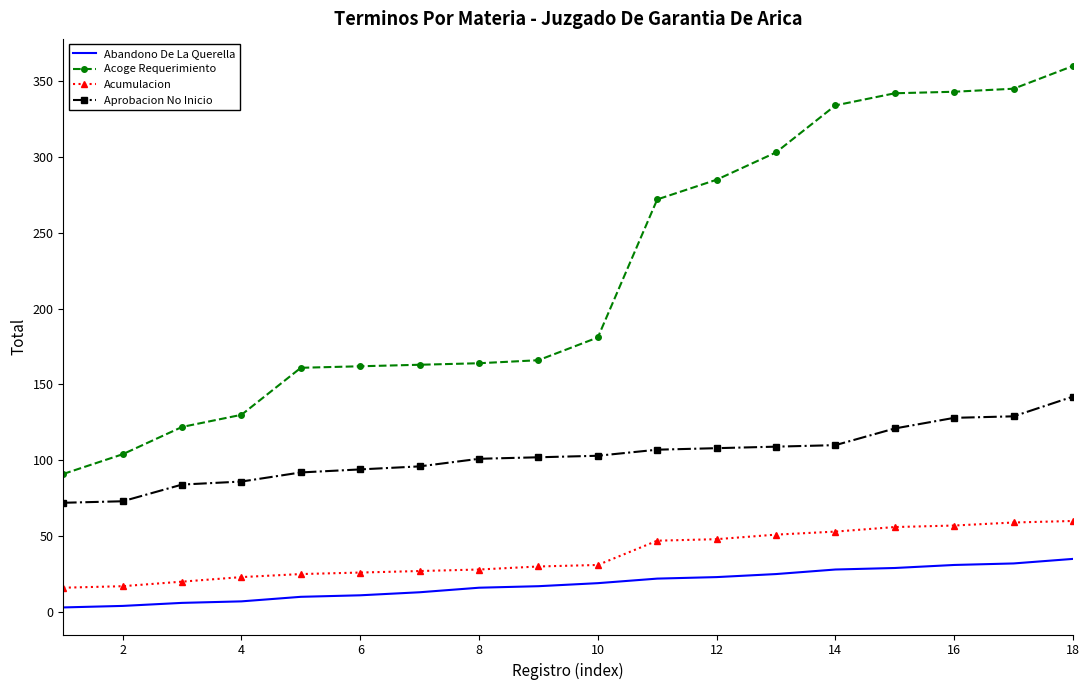

At how many categories does at least one series exceed 200?

8